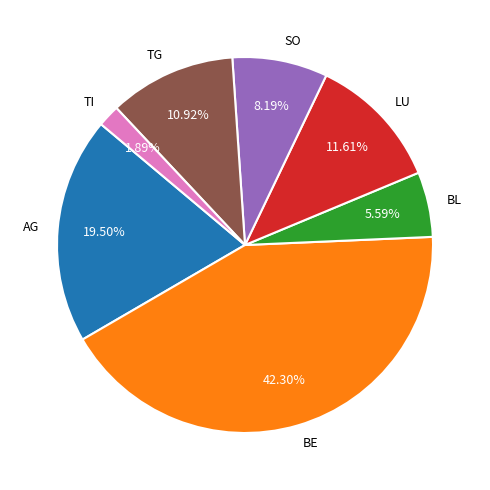

Which category has the biggest portion of the pie?

BE